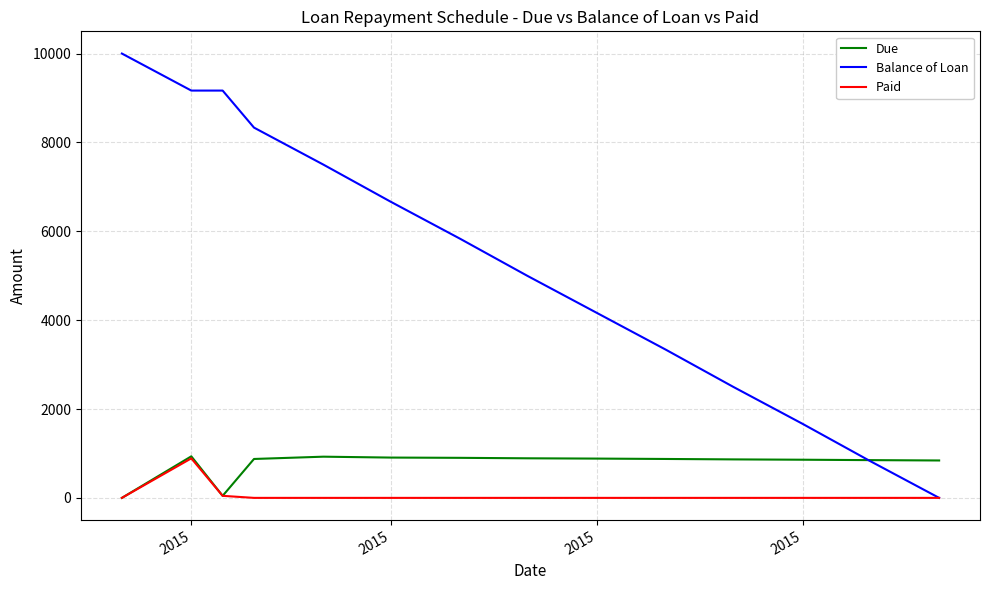

How many times do Balance of Loan and Due cross each other?

1